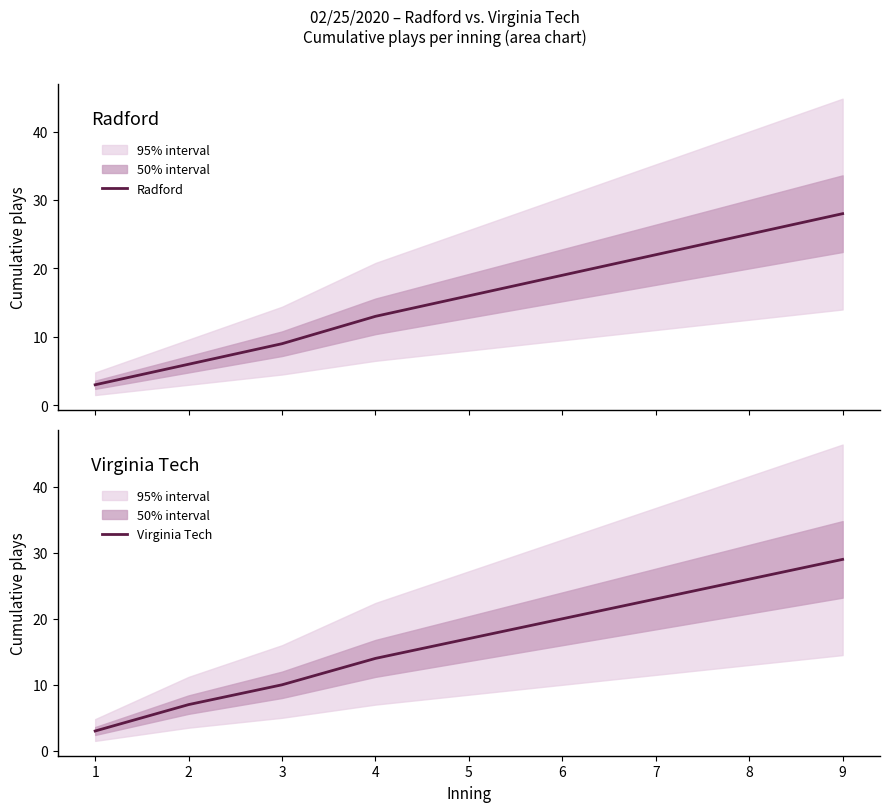

The Radford series shows 4 at 4. True or false?

False